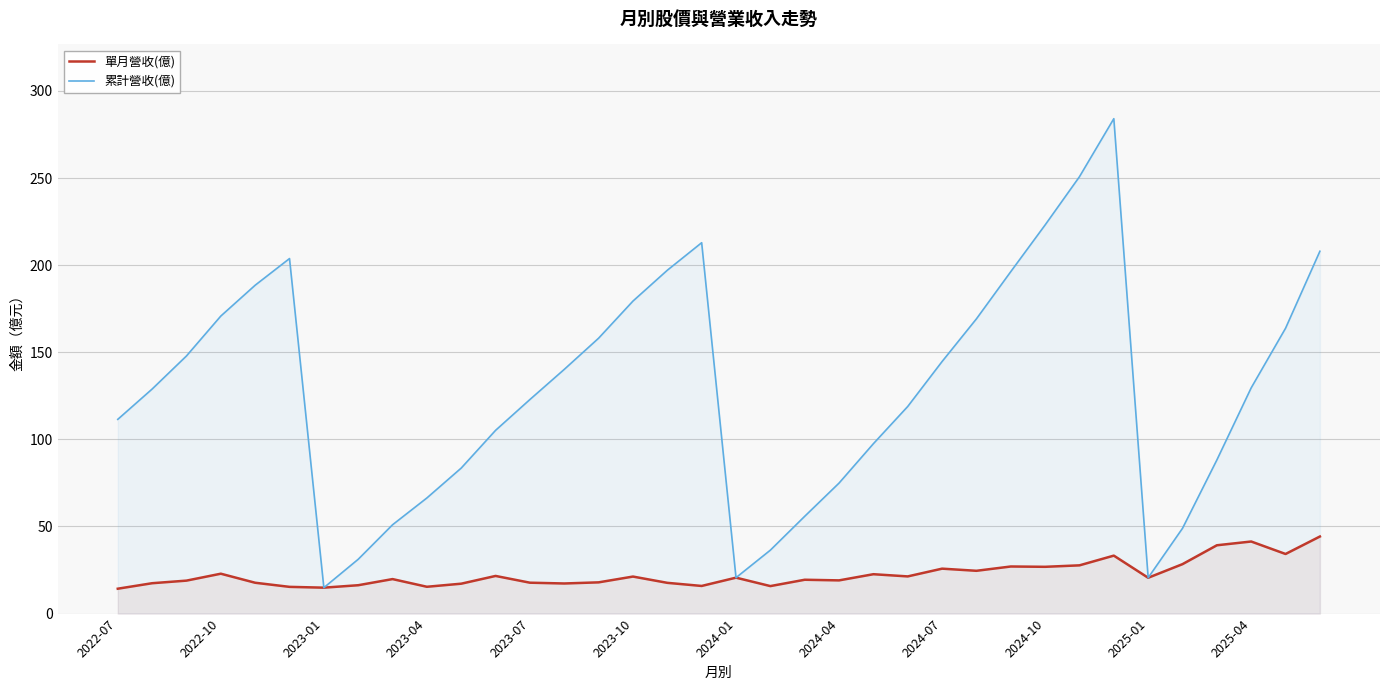

What is the spread (max minus min) of values at 22?

74.9